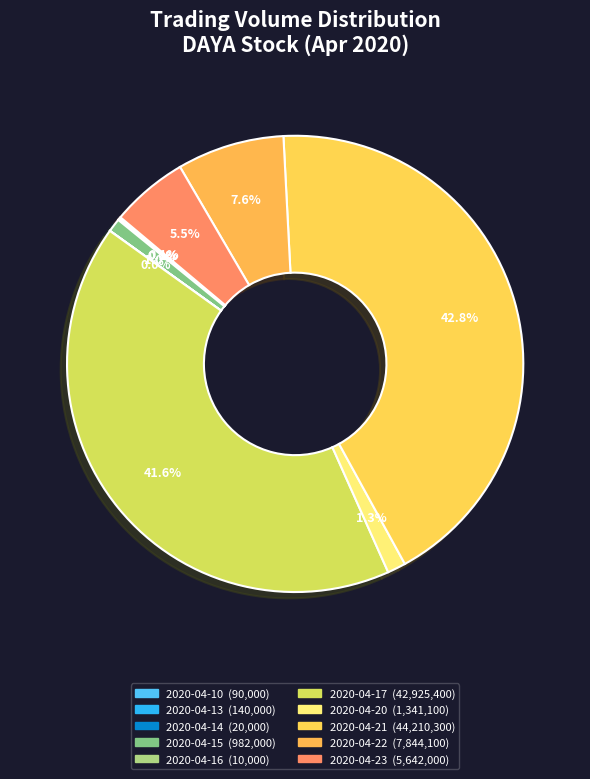

Is it true that 2020-04-10 is 11% of the pie?

False